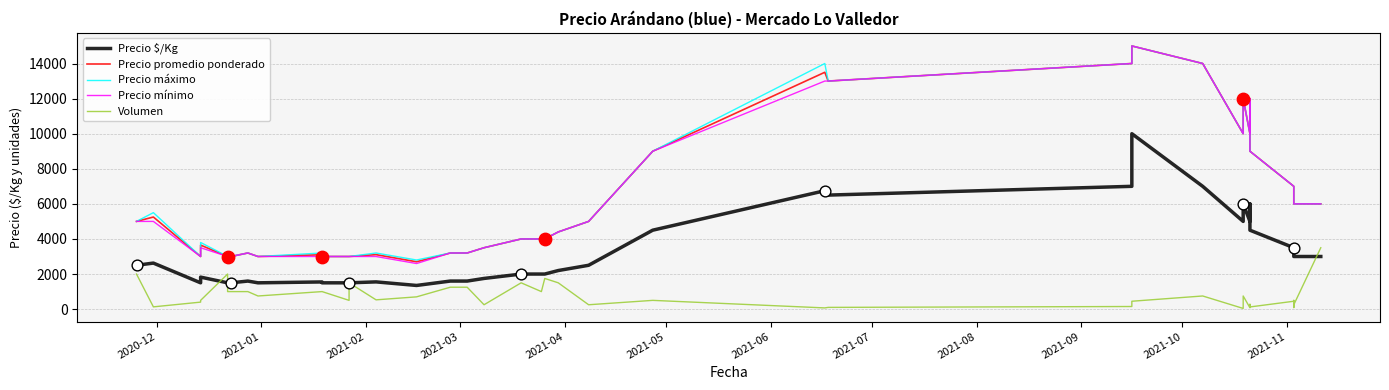

Which series contains the lowest Y value?

Volumen